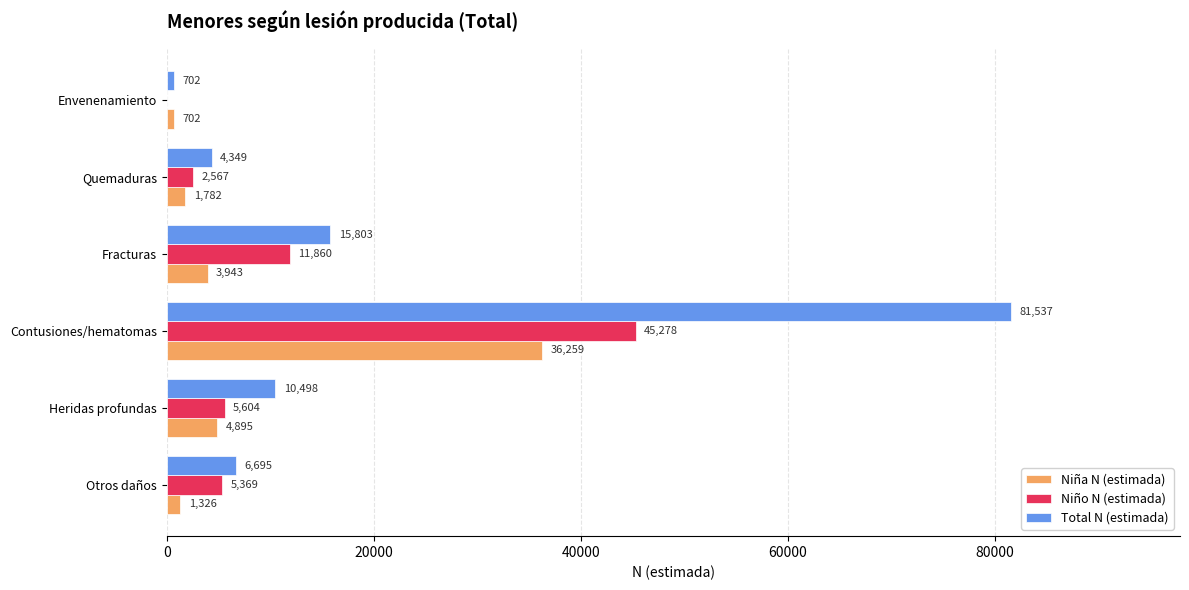

Which series changed the most between Heridas profundas and Contusiones/hematomas?

Total N (estimada)